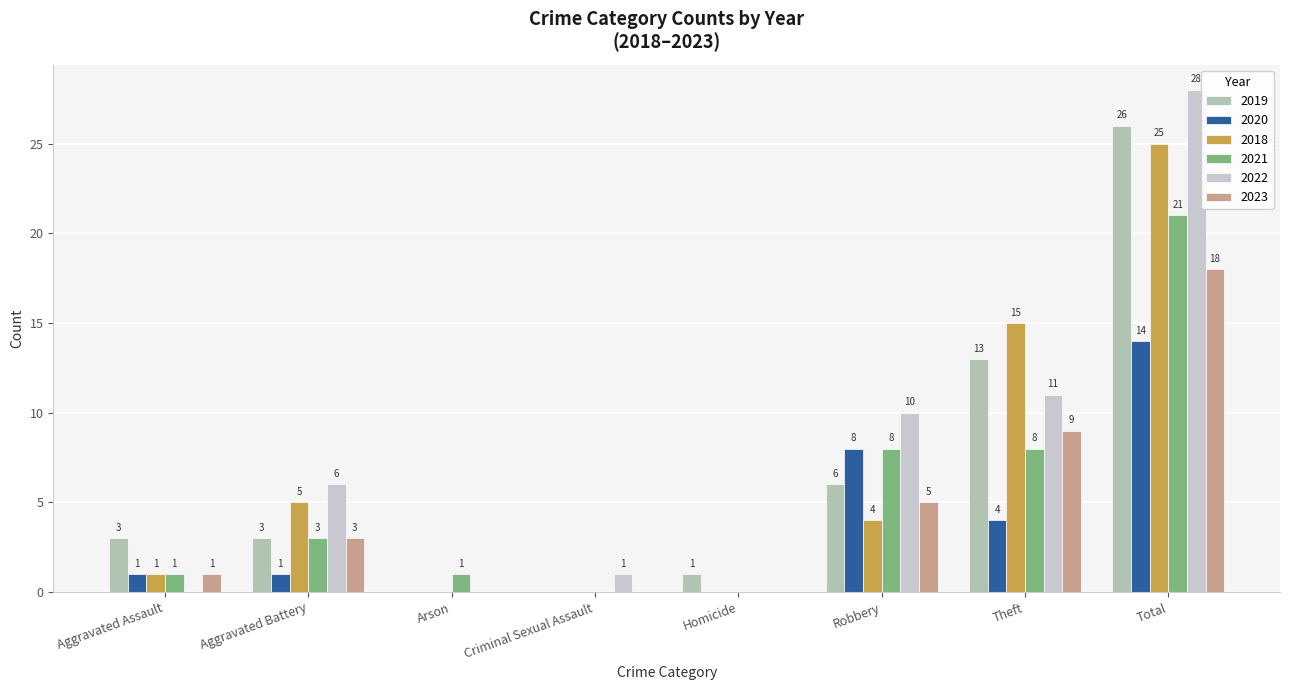

Is the value of 2020 at Criminal Sexual Assault greater than the value of 2022 at Criminal Sexual Assault?

No